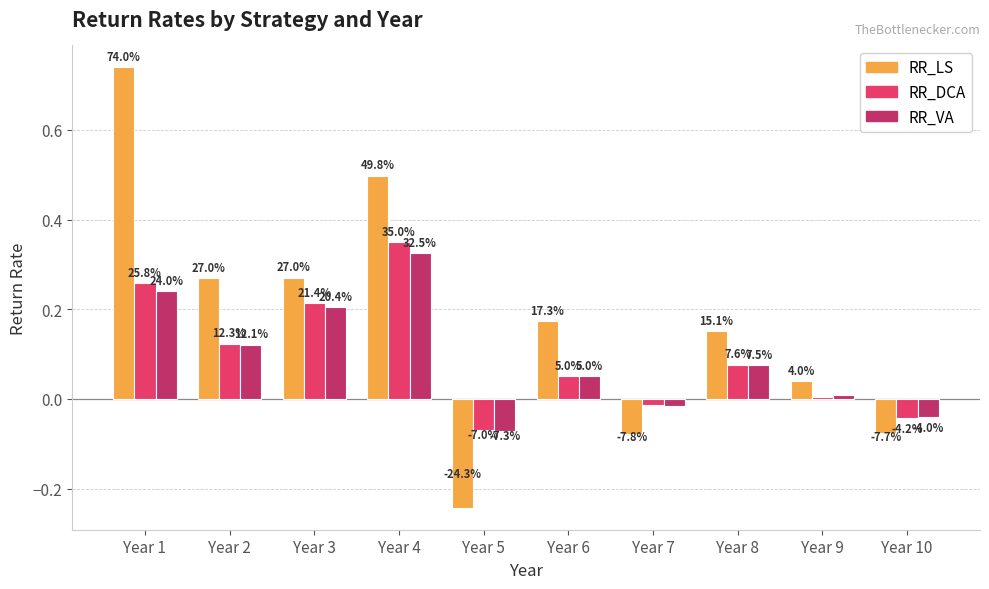

Which has a higher value, Year 9 or Year 1?

Year 1